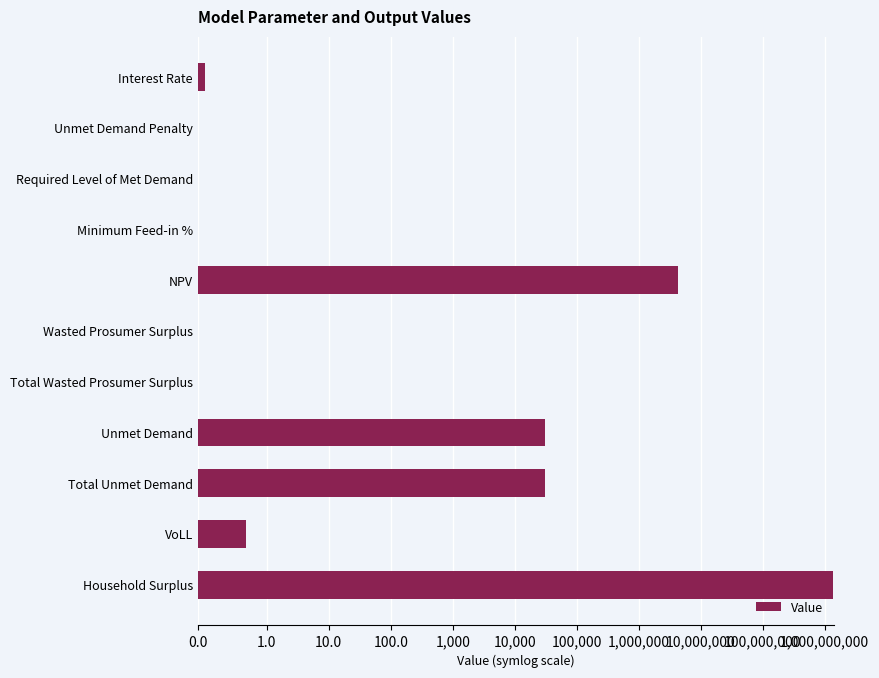

What is the change in value from Required Level of Met Demand to VoLL?

+0.7